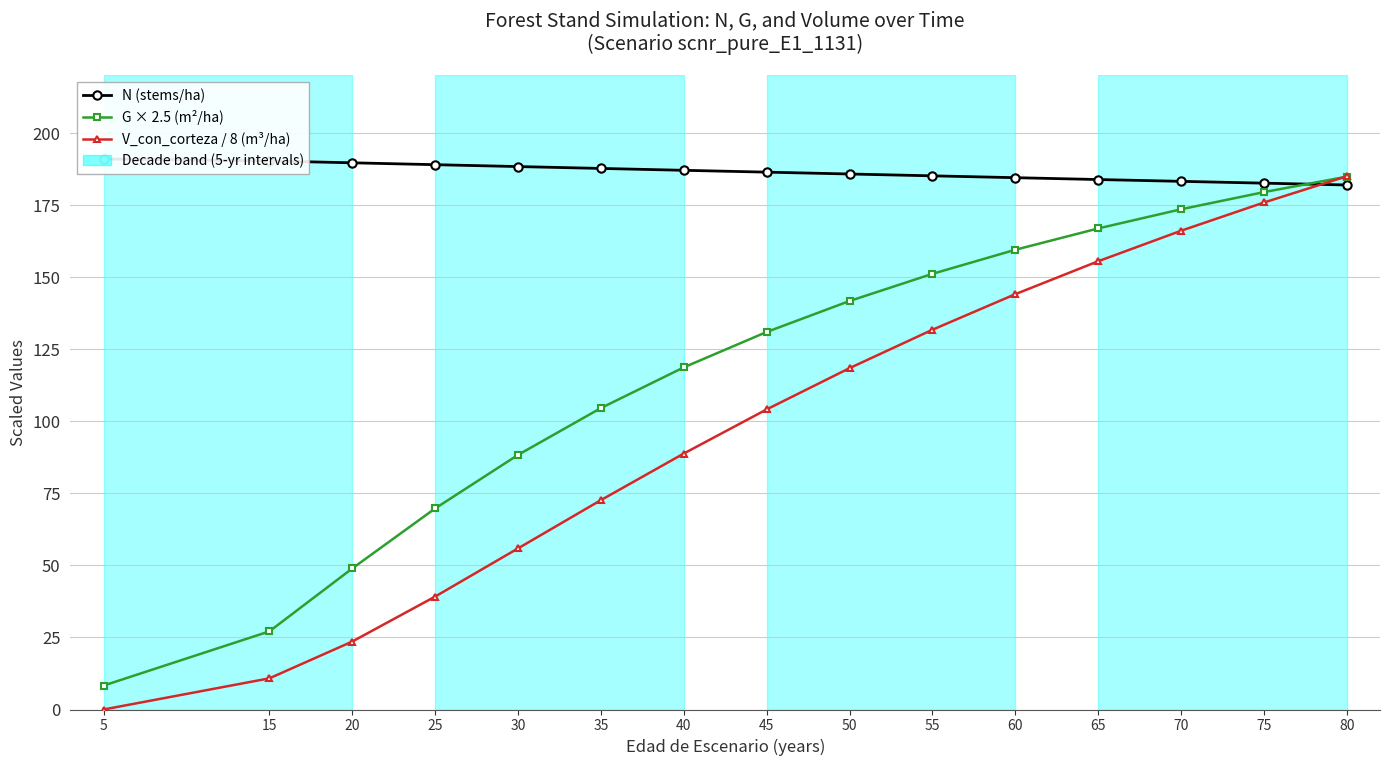

True or false: N (stems/ha) has a value of 189.7 at 20.

True